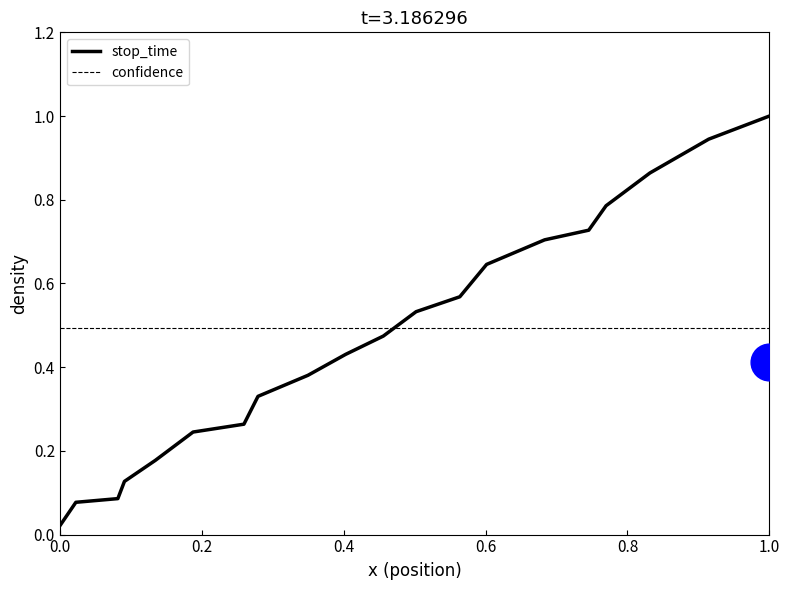

What are all the series names shown in the legend?

stop_time, confidence